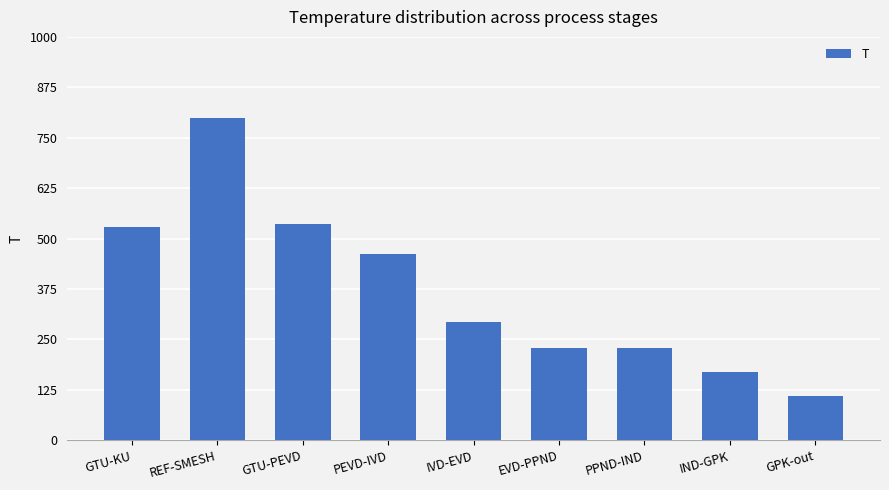

Does the chart contain any negative values?

No